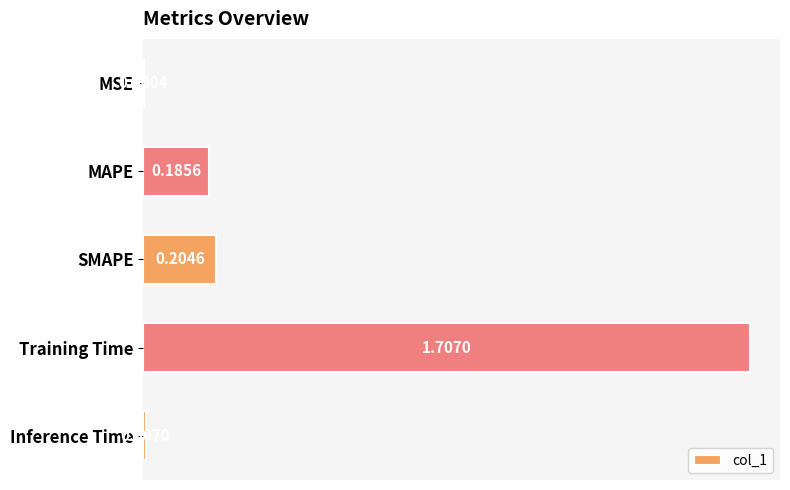

Does the chart contain stacked bars?

No